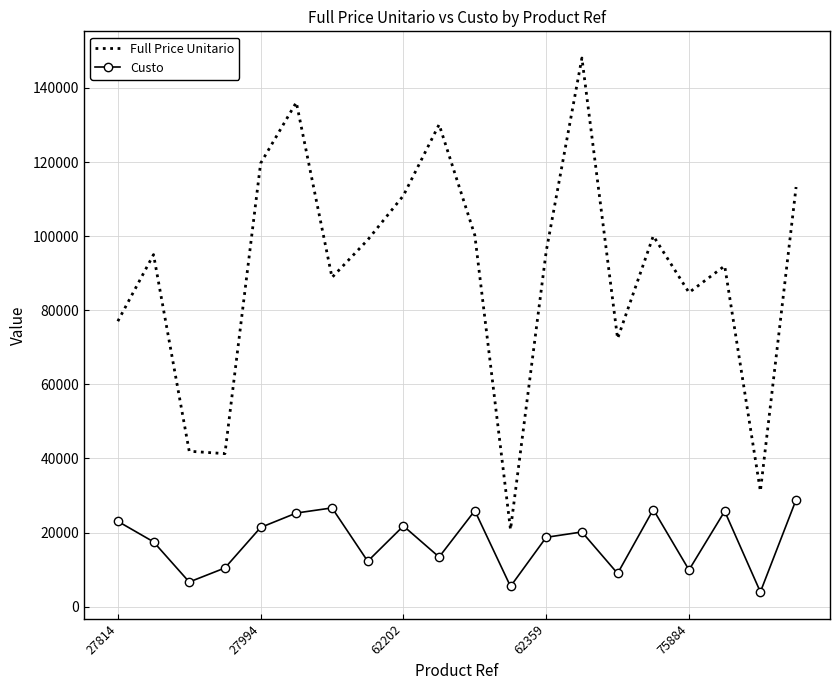

Rank the series by their maximum value, from highest to lowest.

Full Price Unitario, Custo